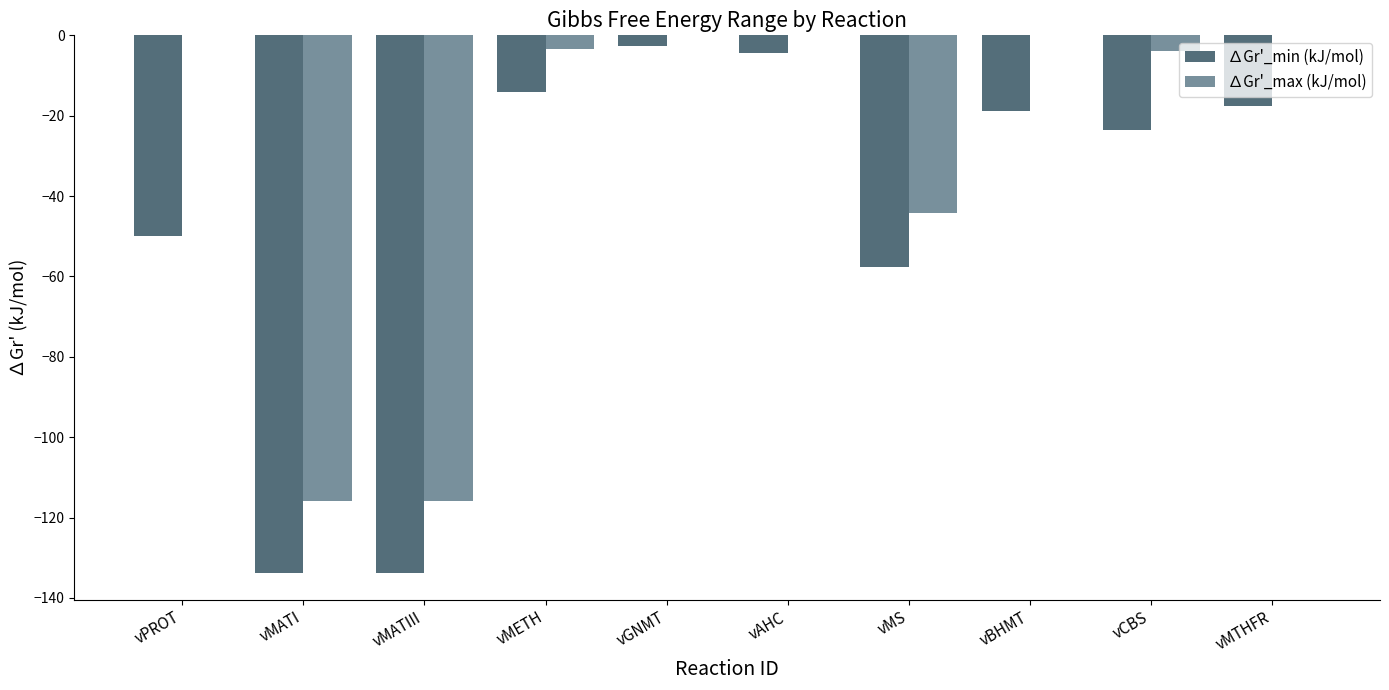

The value of ∆Gr'_max (kJ/mol) at vPROT is 0.0. True or false?

True